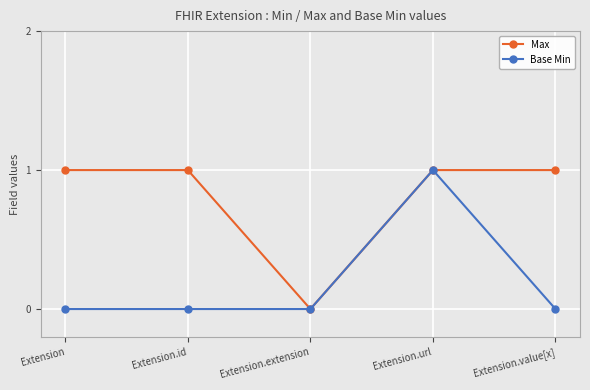

At which category does Max reach its first local valley?

Extension.extension